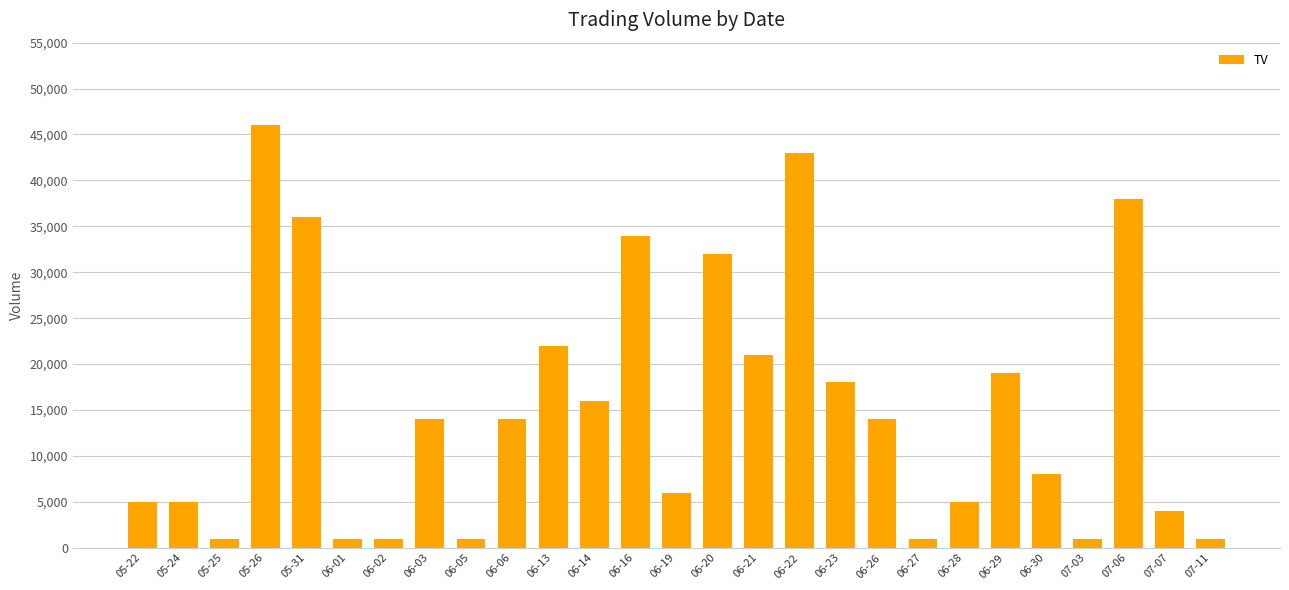

Are the bars grouped side by side (vs. stacked)?

No